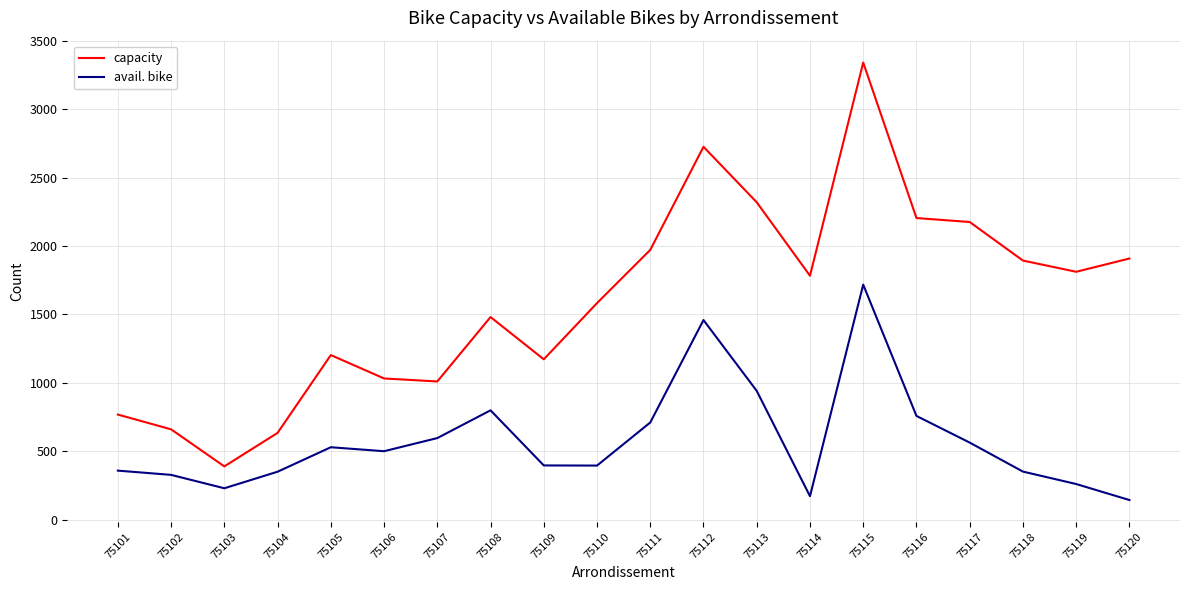

The capacity series shows 708 at 75112. True or false?

False